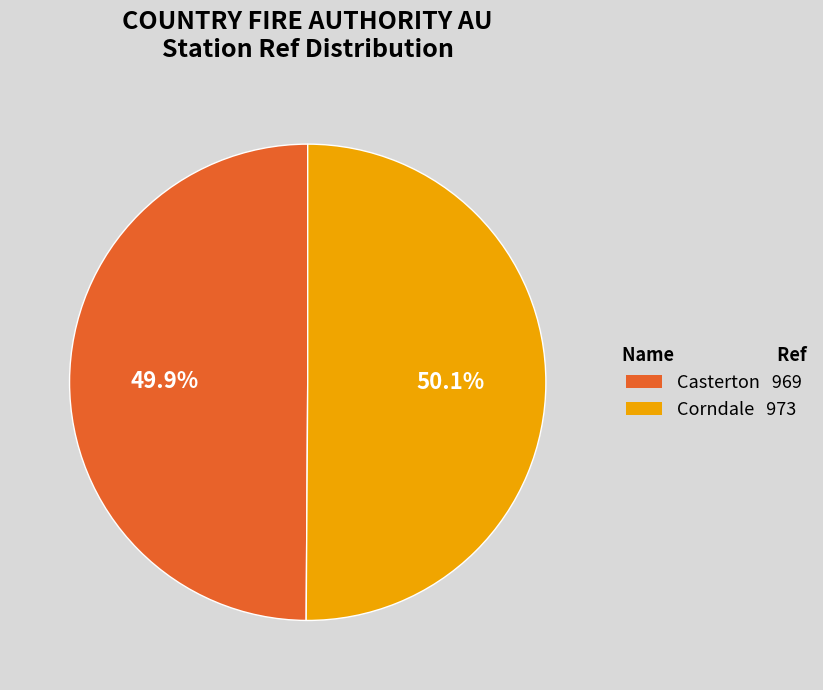

To the nearest percent, what portion does Casterton represent?

50%